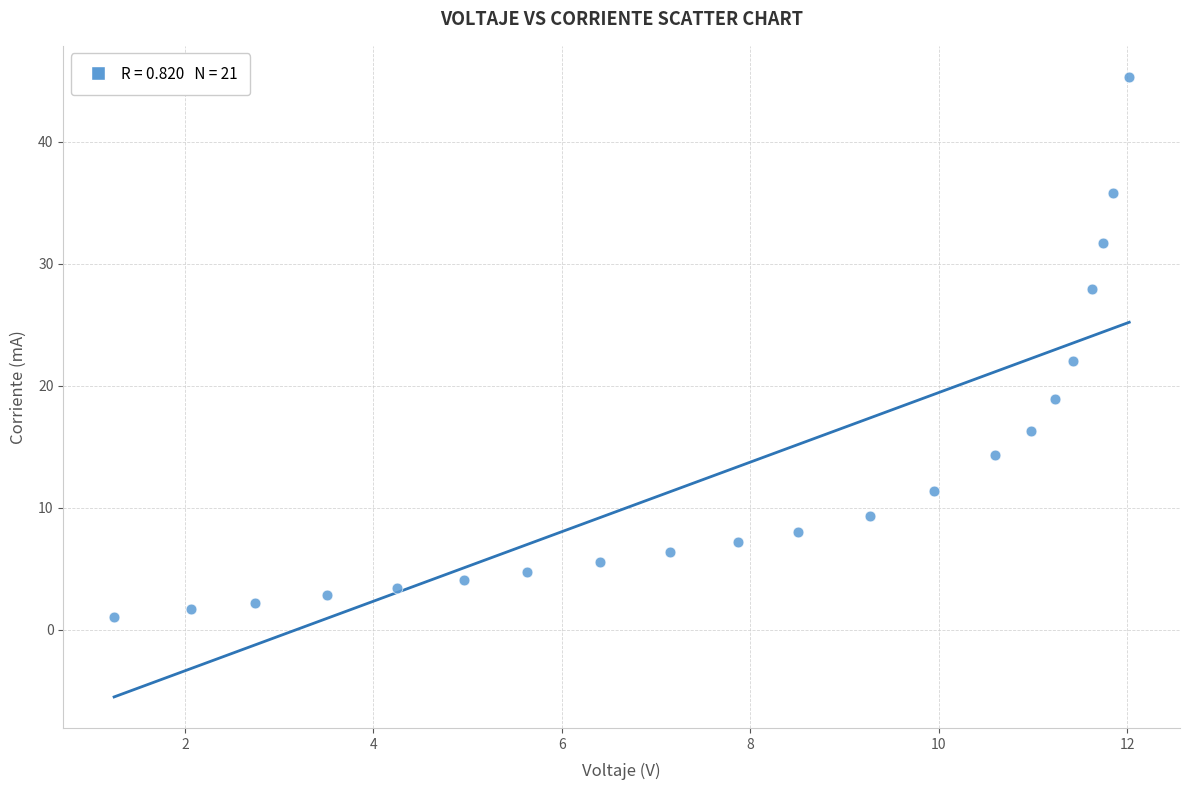

What Y value in the scatter plot is closest to 23?

22.1